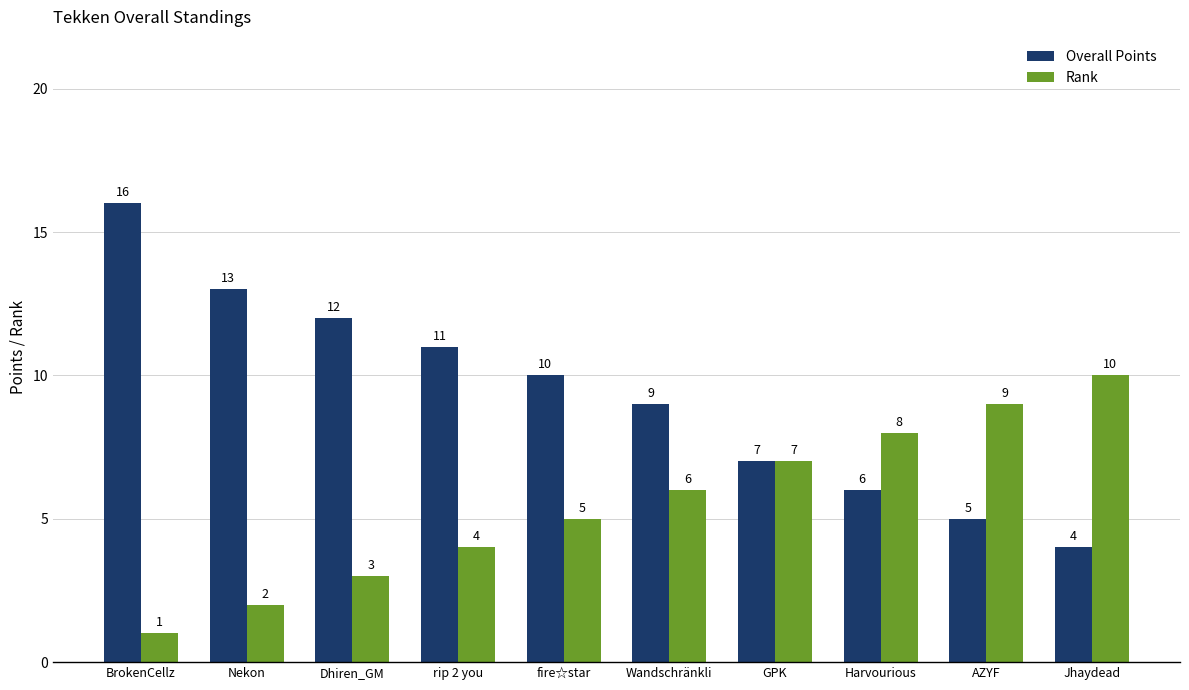

What are all the series names shown in the legend?

Overall Points, Rank